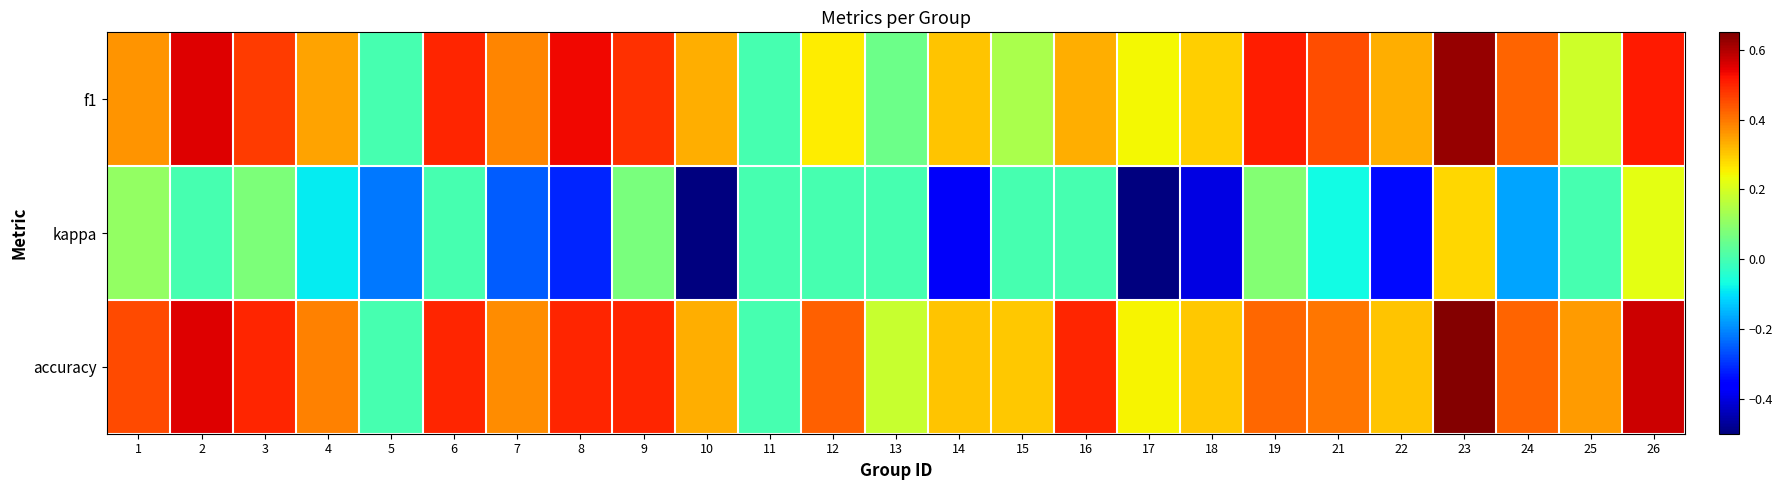

Between 26 and 18, which is larger?

26